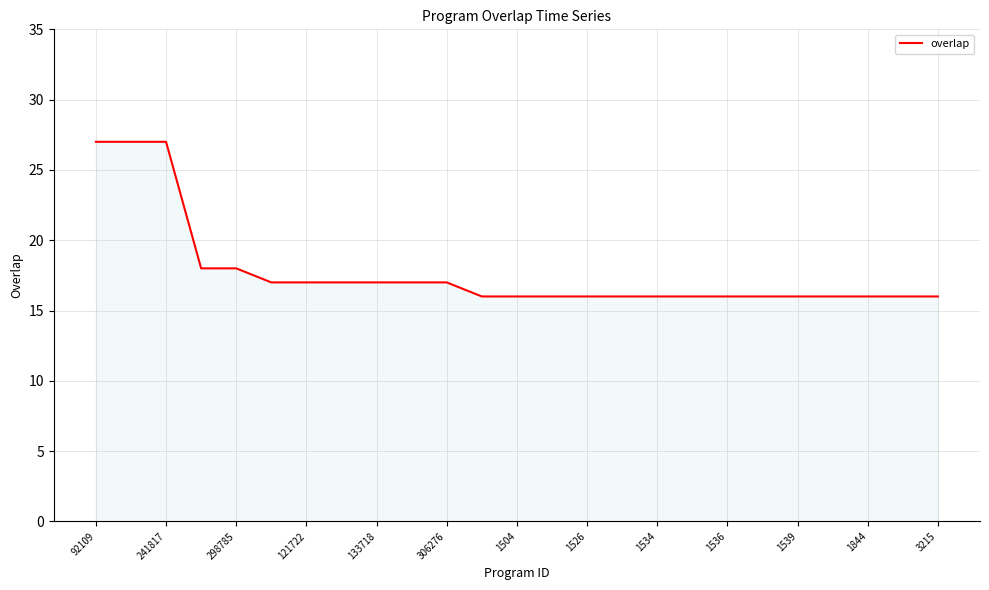

What is the smallest value displayed?

16